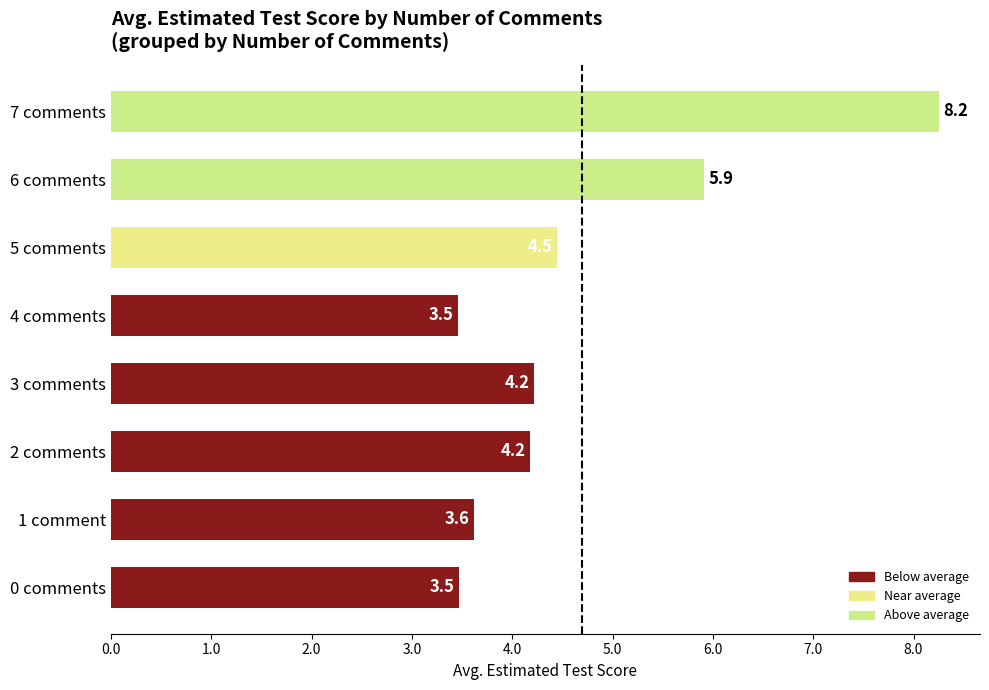

Which label corresponds to the largest value in the chart?

7 comments